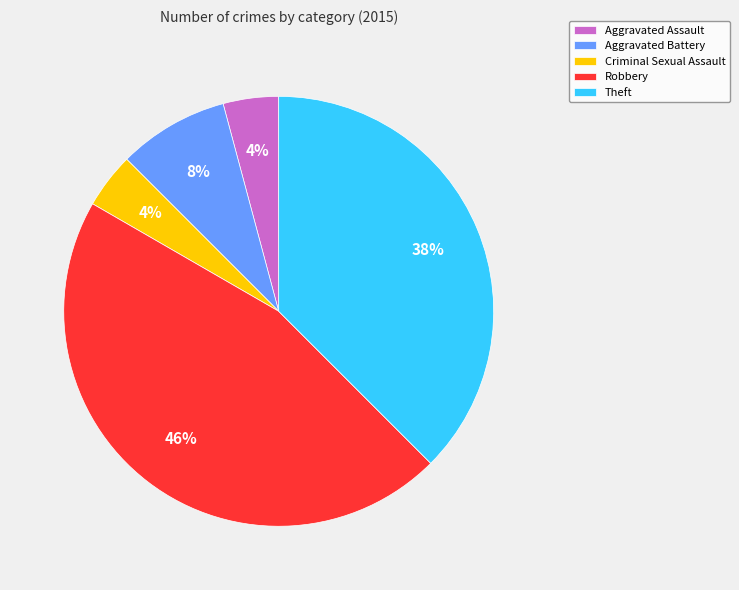

The Aggravated Assault slice represents 4% of the pie. True or false?

True